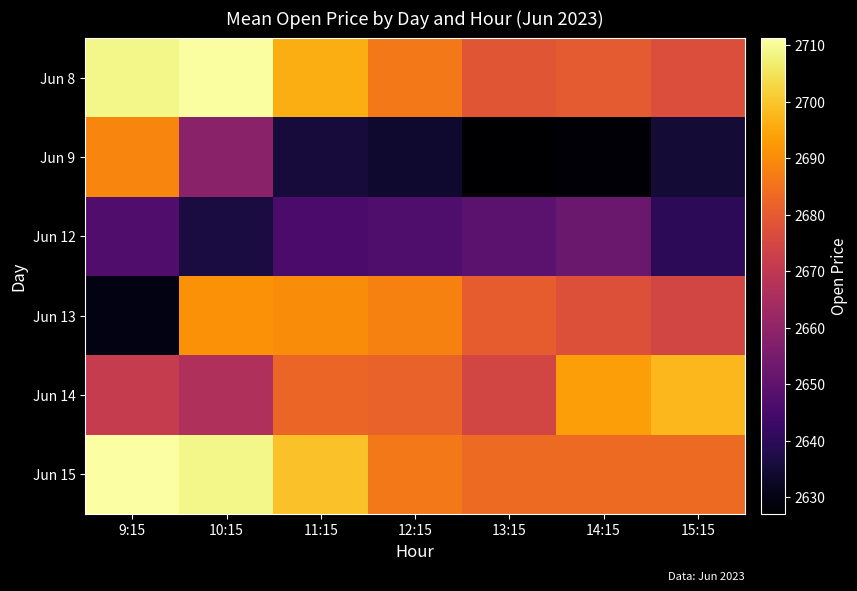

Reading left to right, transcribe all the data shown in this chart.

Jun 8: 9:15=2708.8	10:15=2710.9	11:15=2696.1	12:15=2686.4	13:15=2678.9	14:15=2679.9	15:15=2676.8
Jun 9: 9:15=2688.9	10:15=2658.8	11:15=2635.6	12:15=2634.1	13:15=2627.1	14:15=2627.8	15:15=2635.0
Jun 12: 9:15=2647.0	10:15=2636.4	11:15=2645.8	12:15=2646.6	13:15=2649.3	14:15=2652.1	15:15=2640.2
Jun 13: 9:15=2630.0	10:15=2691.0	11:15=2690.2	12:15=2688.1	13:15=2680.5	14:15=2677.6	15:15=2674.8
Jun 14: 9:15=2671.1	10:15=2666.3	11:15=2682.6	12:15=2682.0	13:15=2674.5	14:15=2693.2	15:15=2697.6
Jun 15: 9:15=2711.3	10:15=2708.8	11:15=2699.4	12:15=2686.5	13:15=2683.5	14:15=2683.5	15:15=2683.5